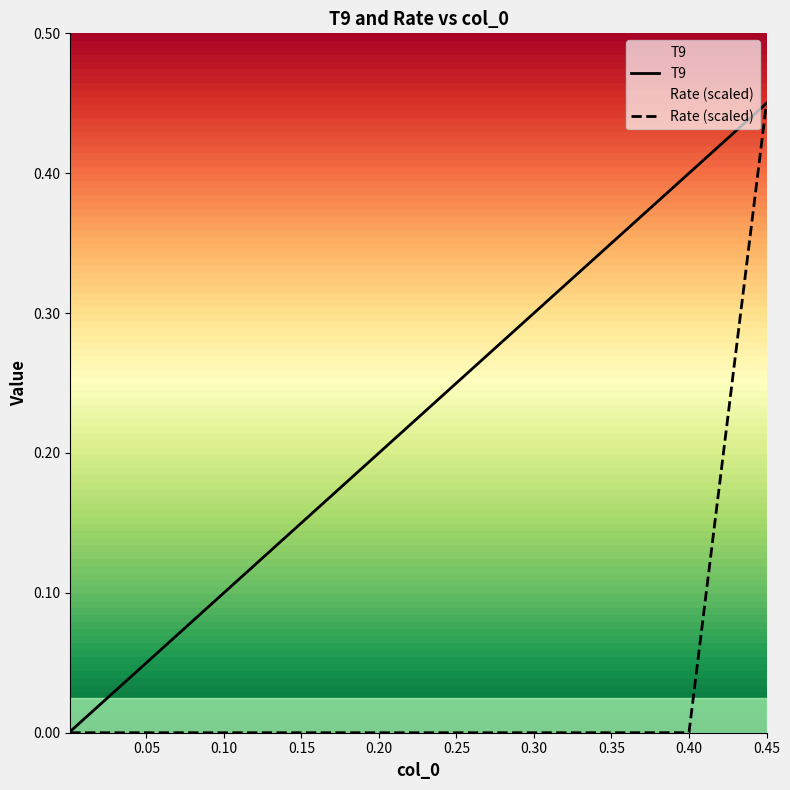

At which category is the sum across all series the highest?

0.45